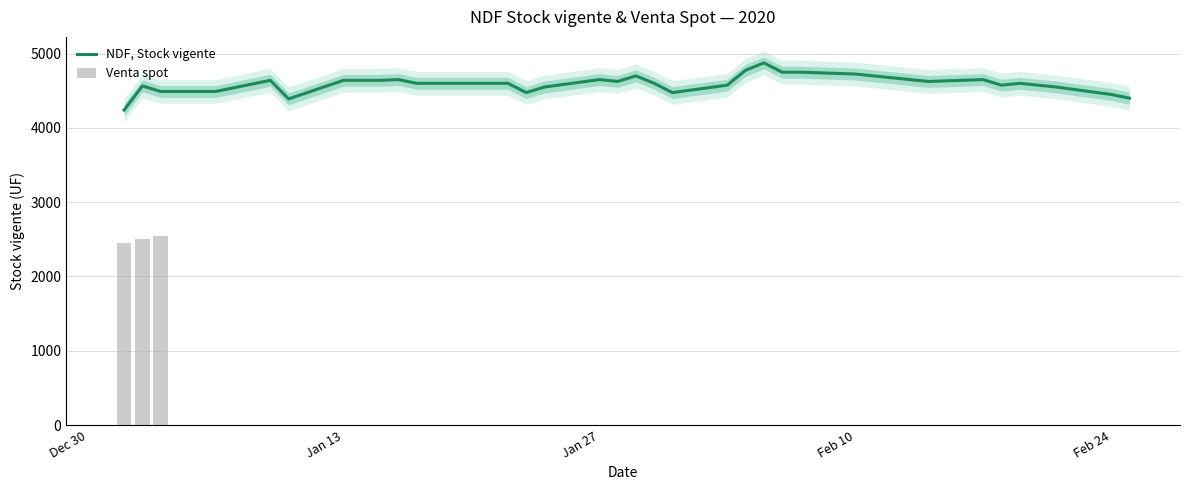

How many data points does each series have?

40